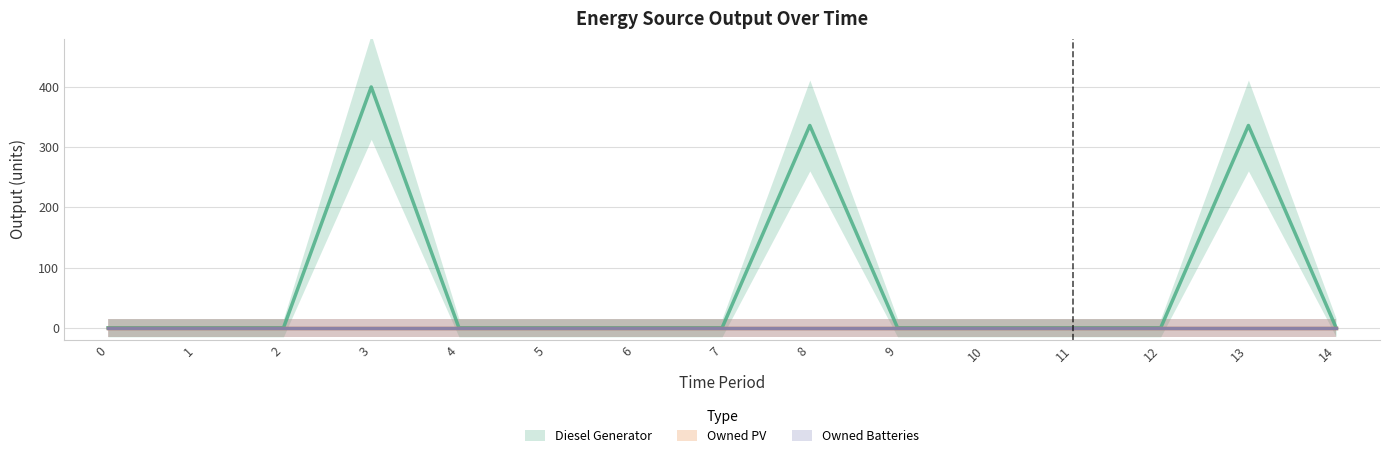

Reading left to right, transcribe all the data shown in this chart.

Diesel Generator: 0=0	1=0	2=0	3=400	4=0	5=0	6=0	7=0	8=336	9=0	10=0	11=0	12=0	13=336	14=0
Owned PV: 0=0	1=0	2=0	3=0	4=0	5=0	6=0	7=0	8=0	9=0	10=0	11=0	12=0	13=0	14=0
Owned Batteries: 0=0	1=0	2=0	3=0	4=0	5=0	6=0	7=0	8=0	9=0	10=0	11=0	12=0	13=0	14=0